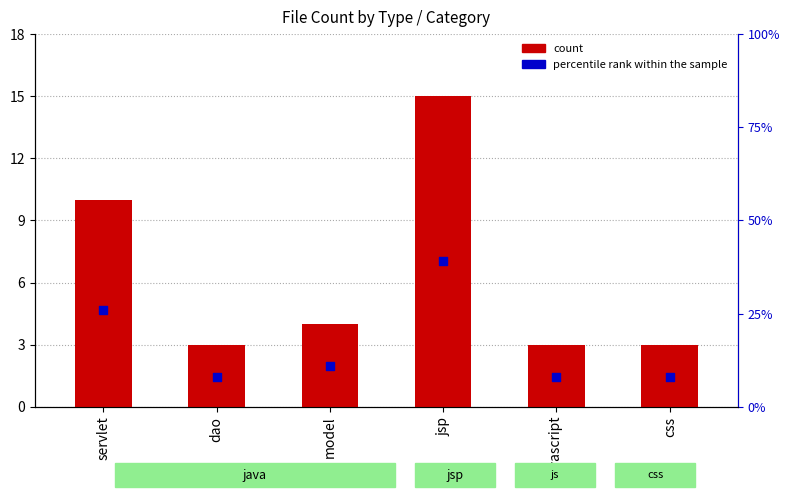

Which series has the widest spread of Y values?

percentile rank within the sample